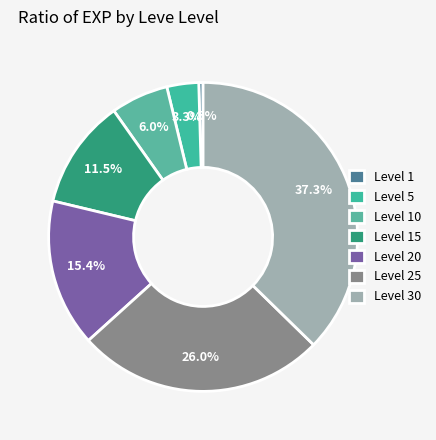

To the nearest percent, what is the average slice percentage?

14%